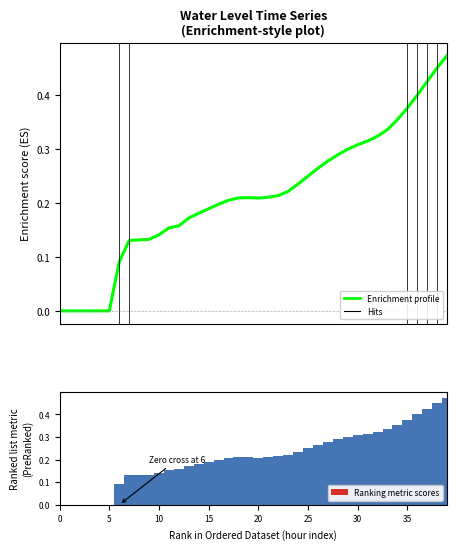

At which category is the sum across all series the highest?

39